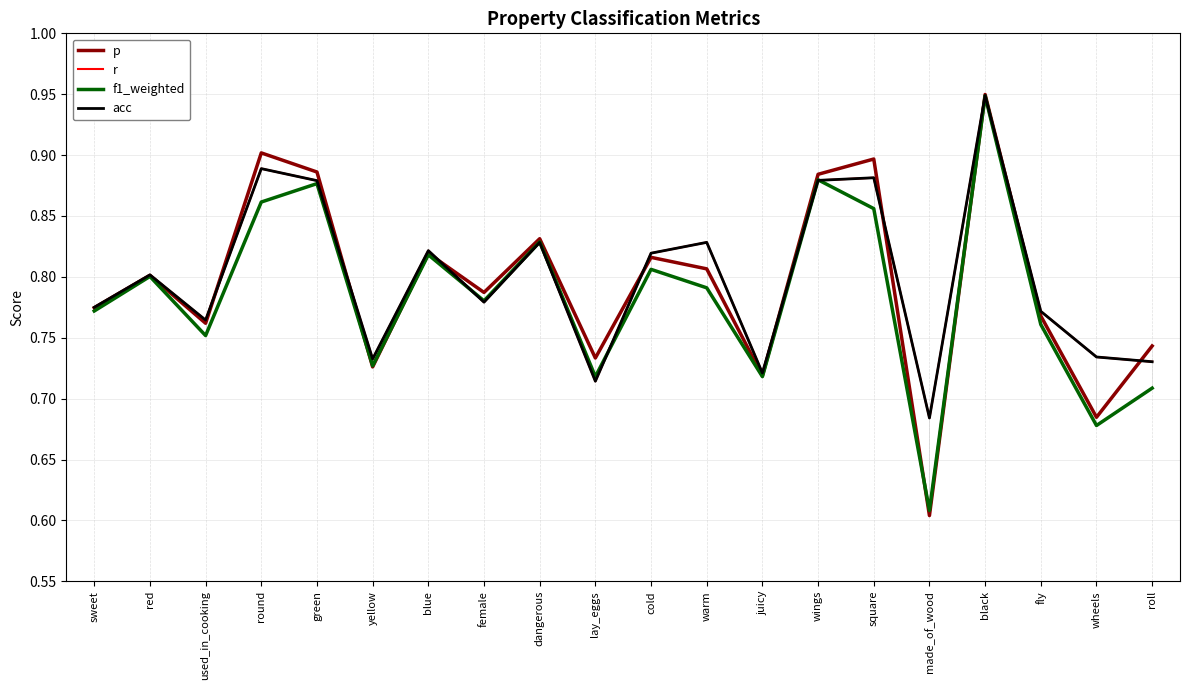

Is this an area chart (filled region under the line)?

No